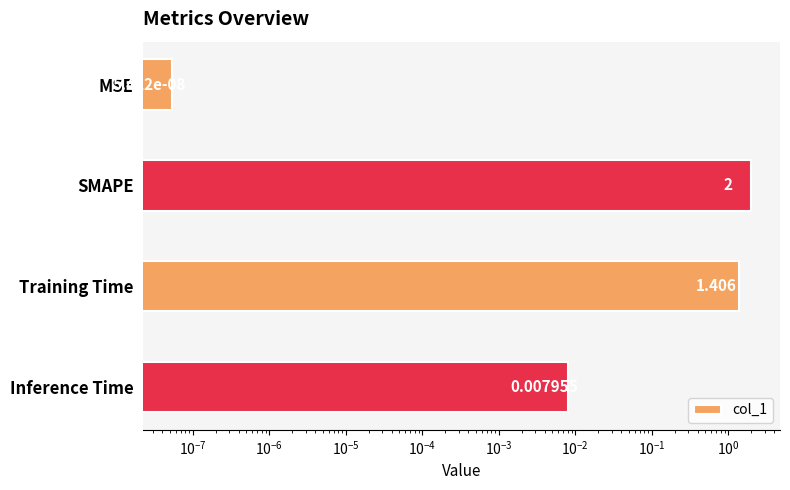

Does the chart contain stacked bars?

No